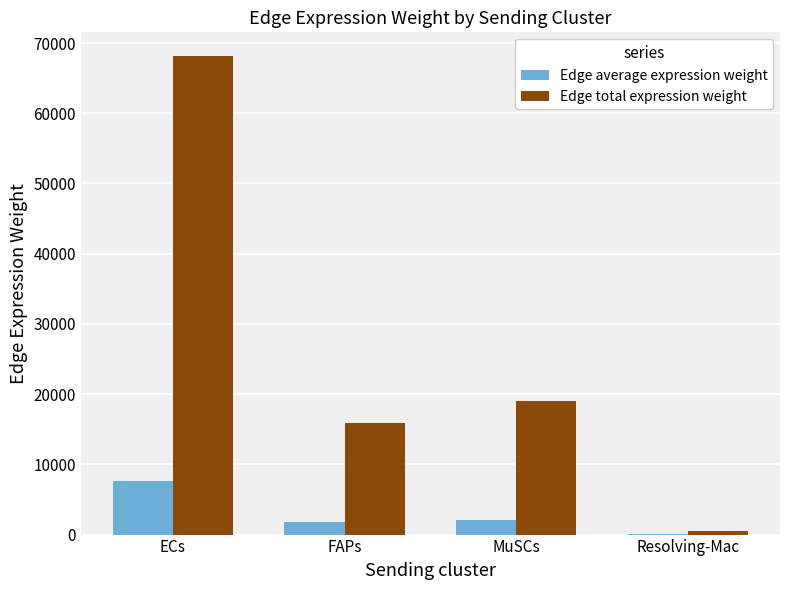

At which category does the chart reach its peak across all series?

ECs